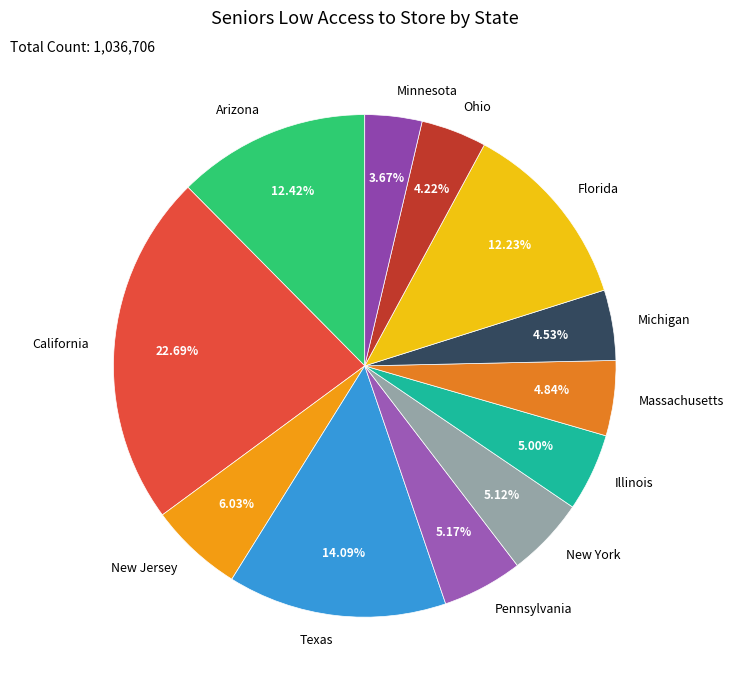

To the nearest percent, what is the average slice percentage?

8%